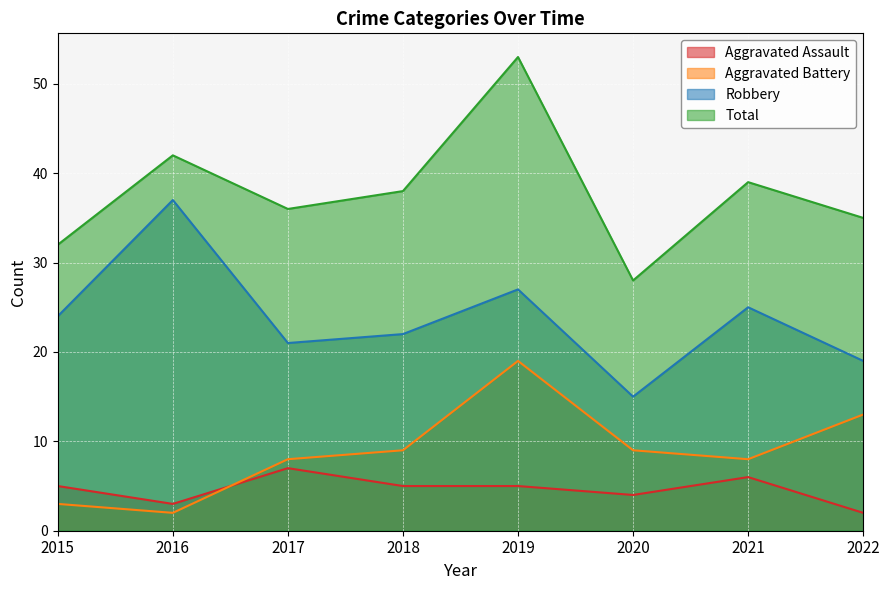

What are all the series names shown in the legend?

Aggravated Assault, Aggravated Battery, Robbery, Total